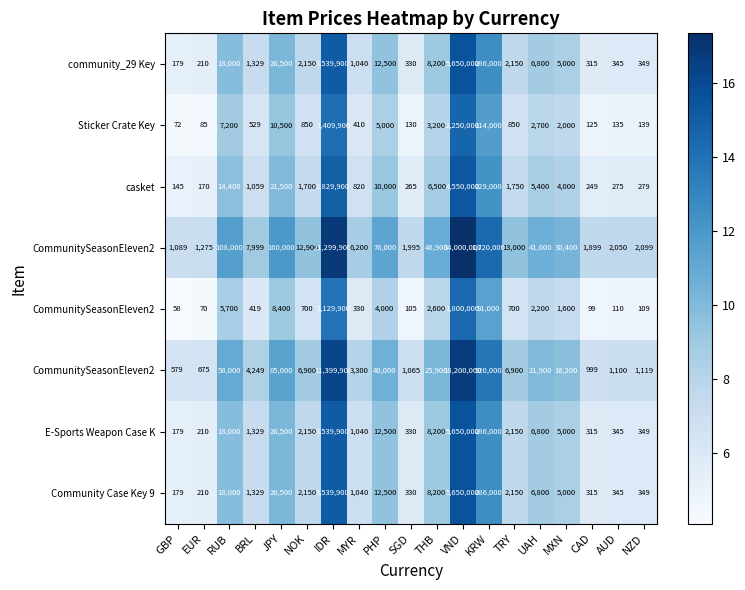

What is the minimum value shown in the chart?

4.1